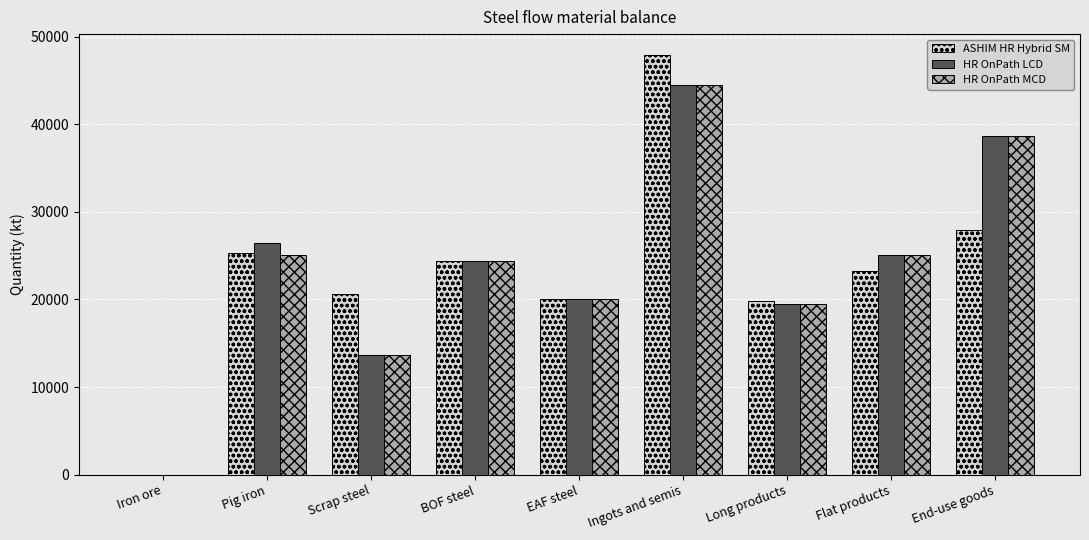

The HR OnPath LCD series shows 16242.8 at Ingots and semis. True or false?

False